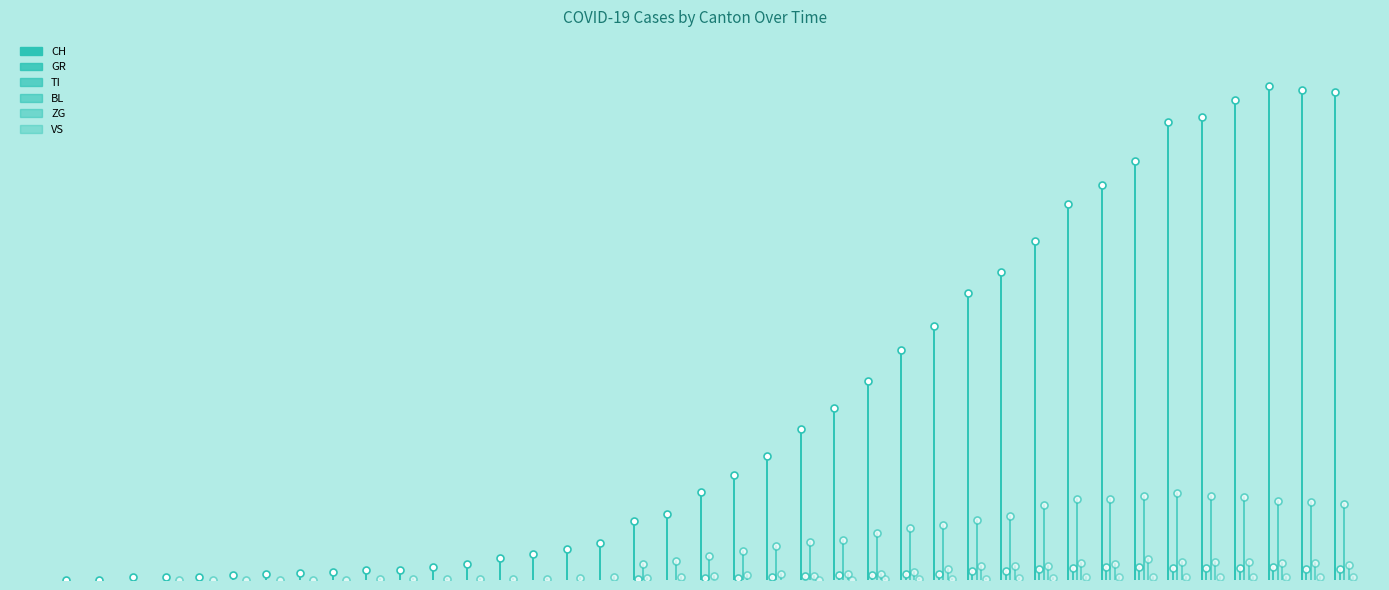

What position from the right is 2020-03-25?

11